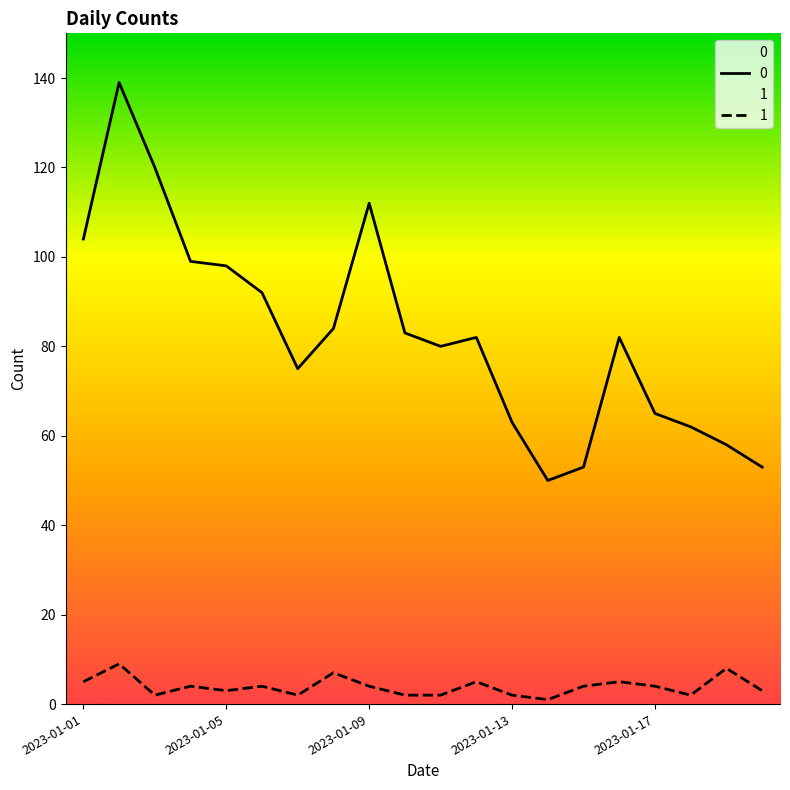

What value does the 1 series have at 2023-01-09?

4